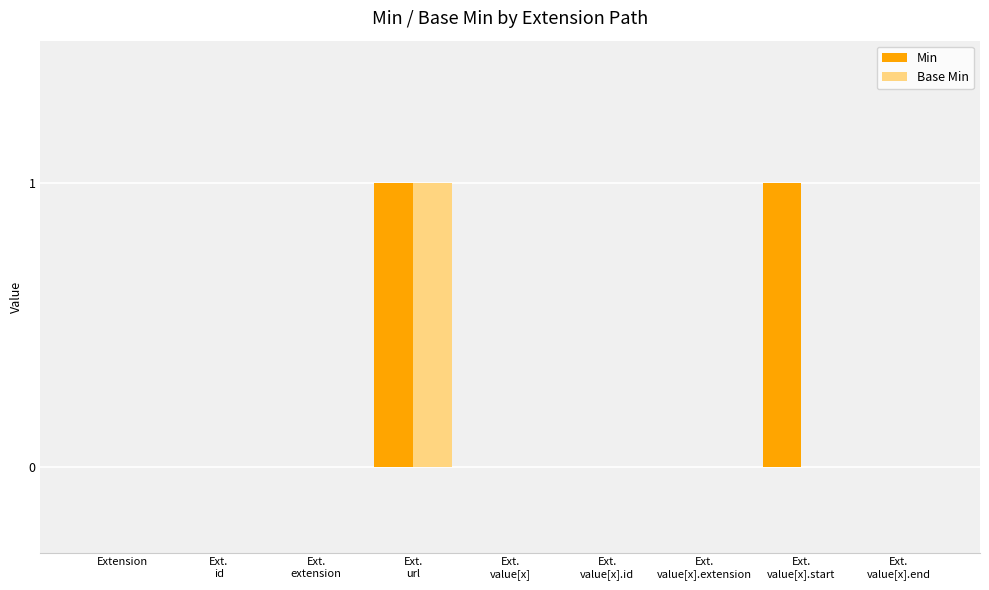

Which series has the largest total across all categories?

Min